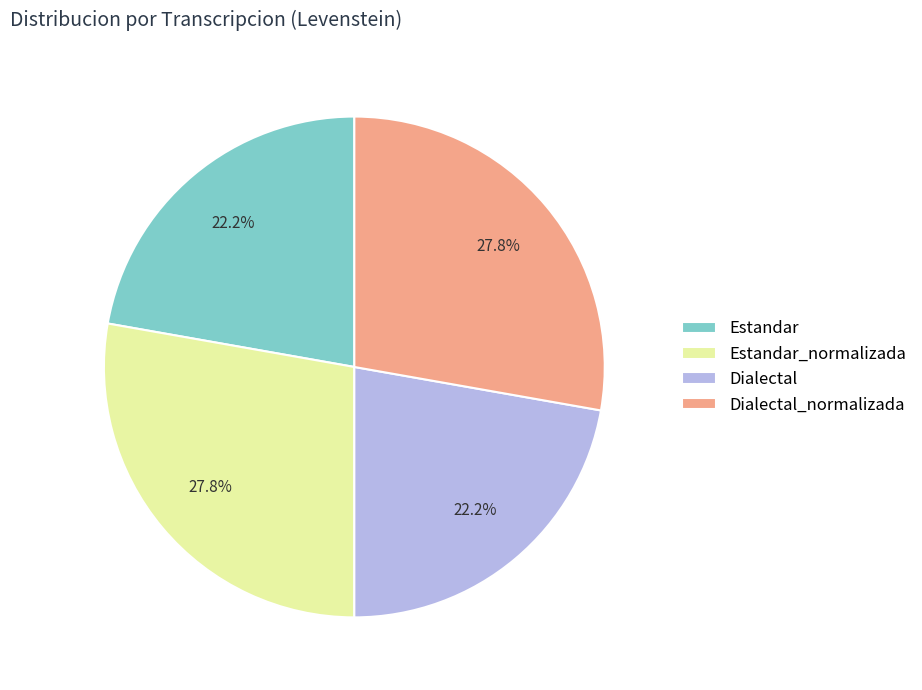

Does Dialectal represent more than half of the total?

No